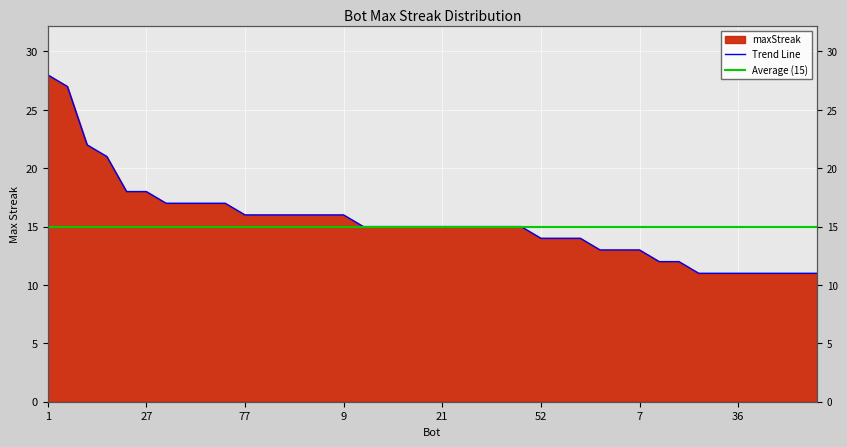

Does the chart display data point markers on the line(s)?

No